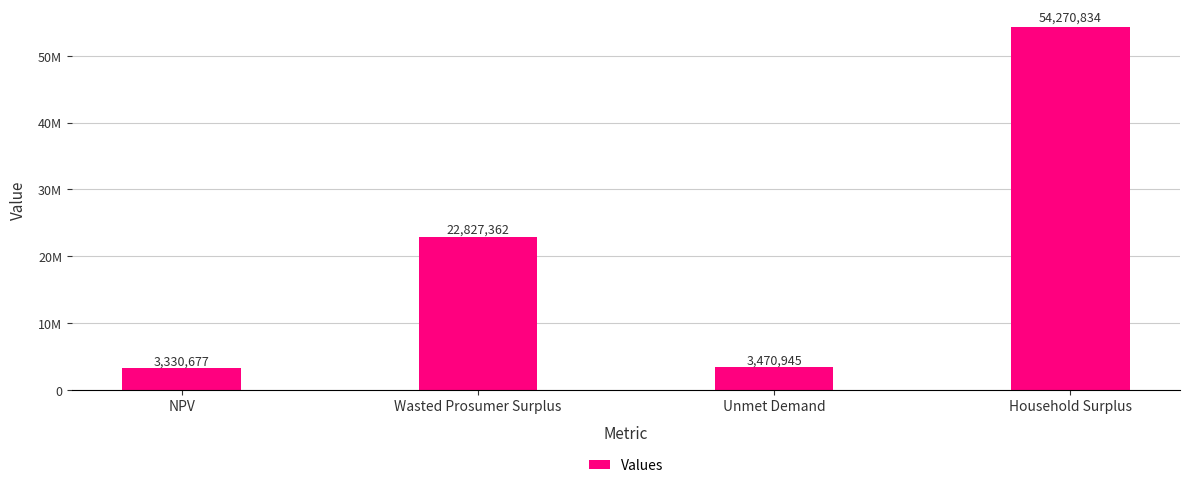

What is the sum of all values?

83899817.7